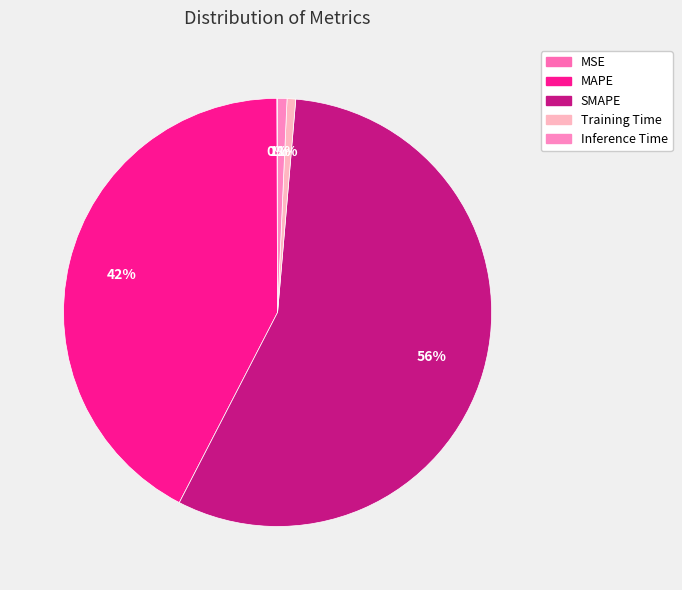

Rank the categories by value from highest to lowest.

SMAPE, MAPE, Inference Time, Training Time, MSE